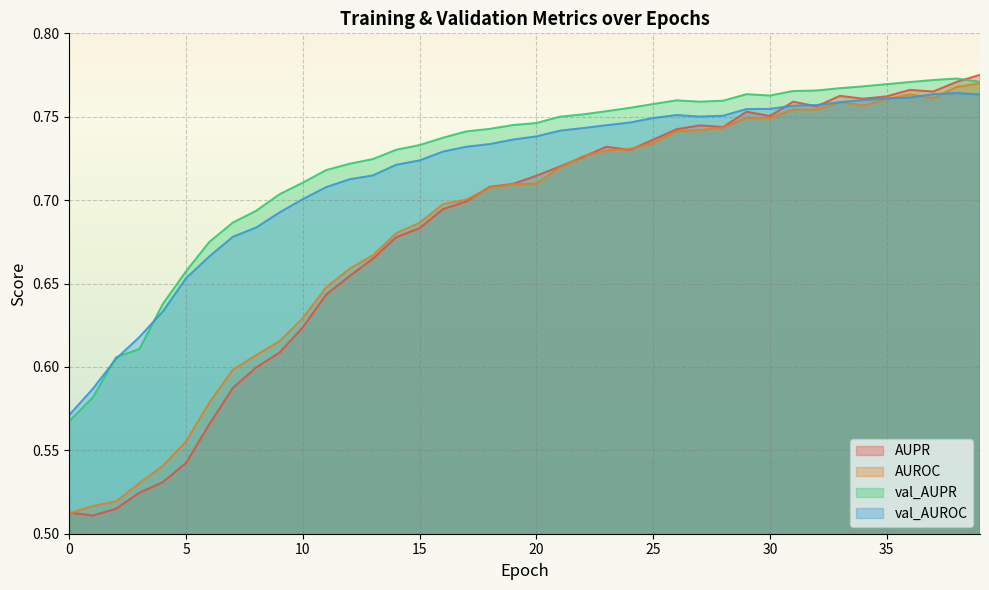

Is the value of AUPR at 11 greater than the value of AUROC at 11?

No